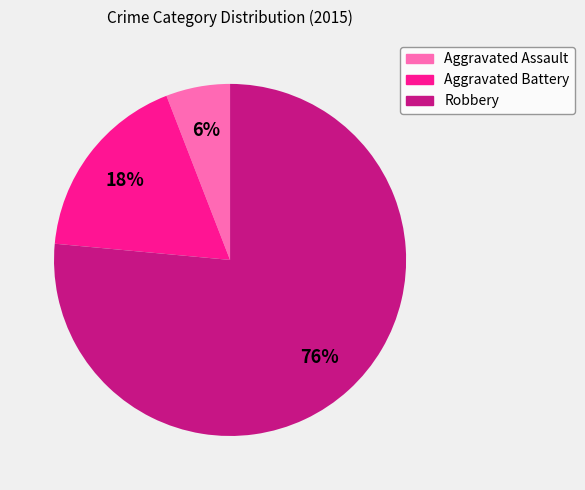

How many segments does this pie chart have?

3